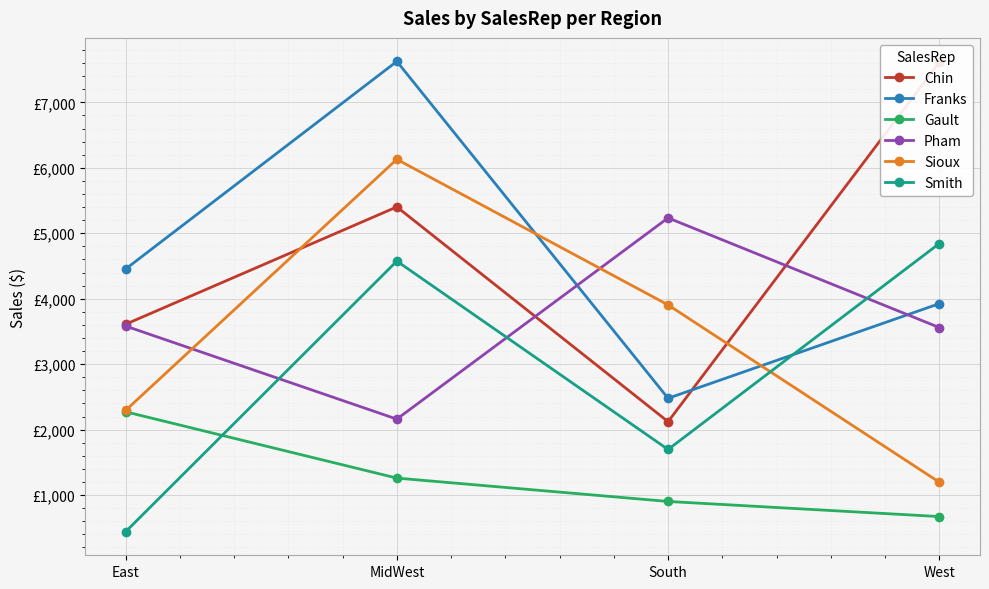

How many intersections are there between Smith and Sioux?

1